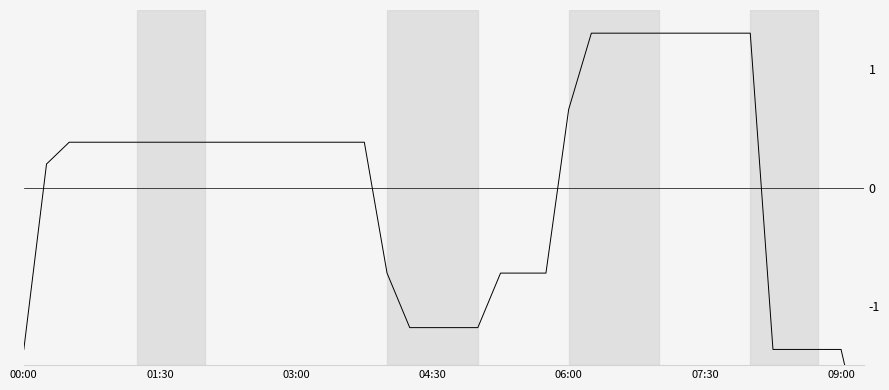

The chart shows a value of 0.2 at 04:30. True or false?

False